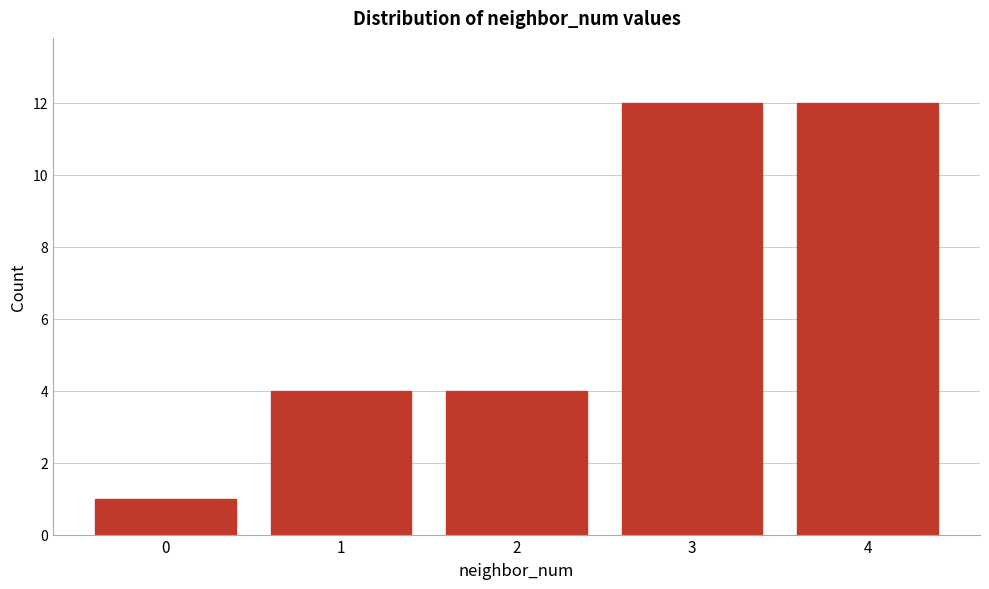

Reading left to right, transcribe all the data shown in this chart.

0=1	1=4	2=4	3=12	4=12